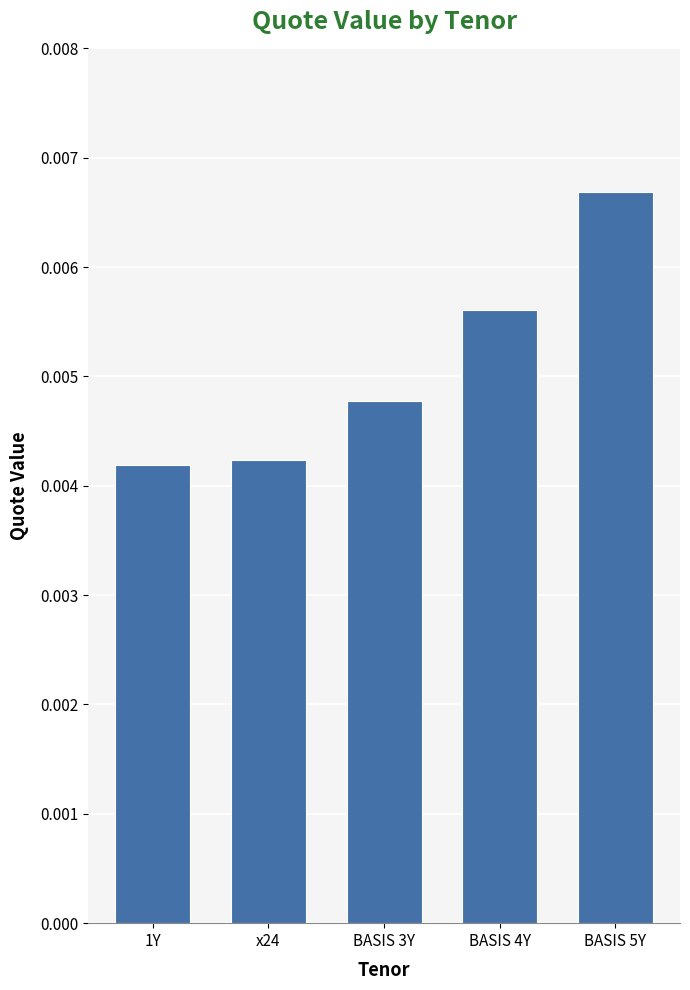

How many bars are there in total?

5